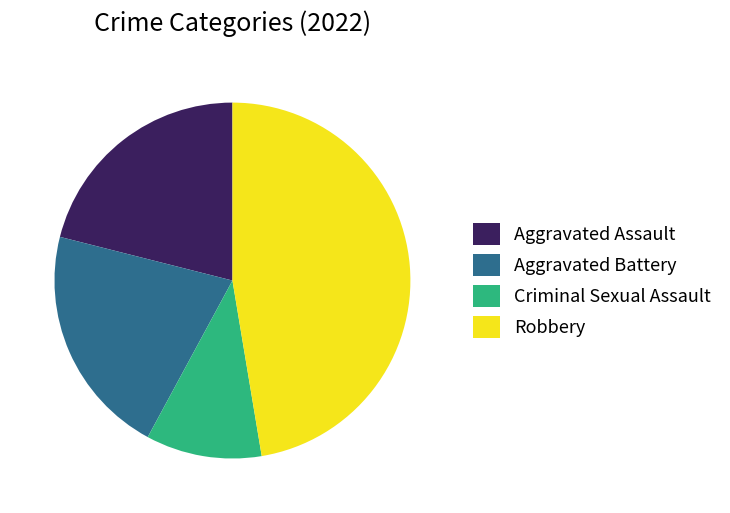

How many segments does this pie chart have?

4